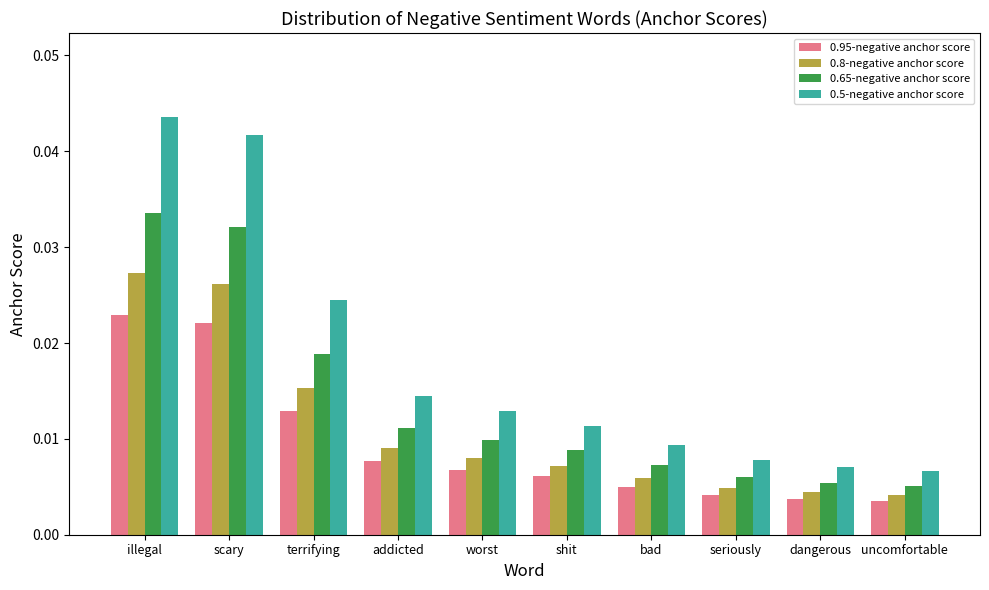

How many 0.5-negative anchor score values are between 0 and 1?

10